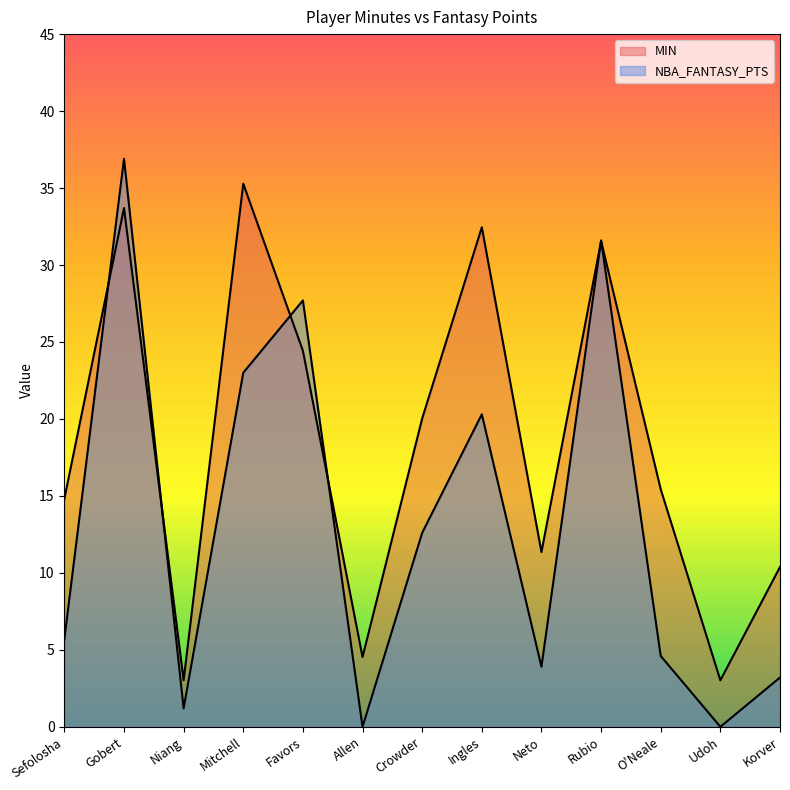

At which category does the chart reach its peak across all series?

Gobert